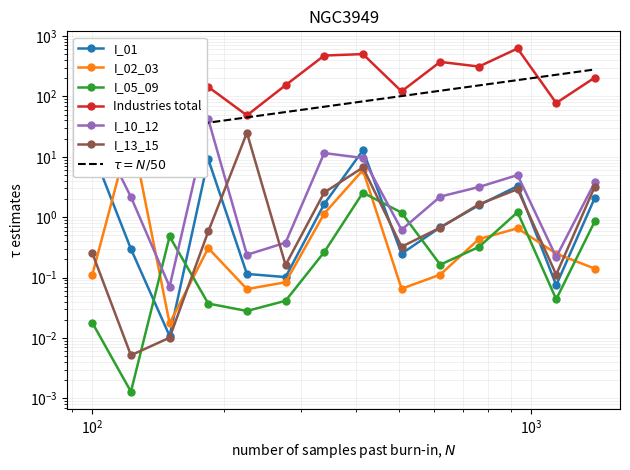

Is this an area chart (filled region under the line)?

No